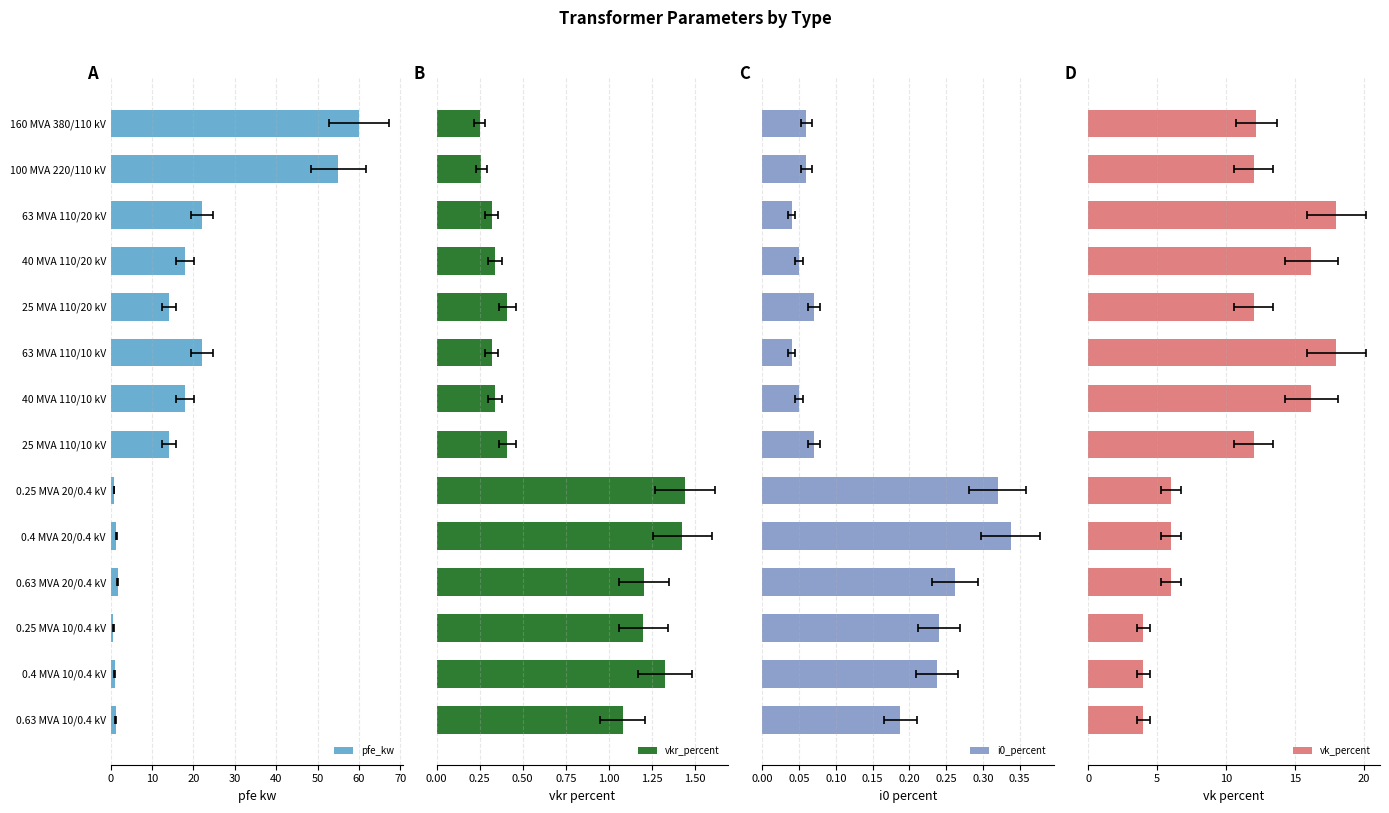

Is the value of pfe_kw at 100 MVA 220/110 kV greater than the value of i0_percent at 40 MVA 110/10 kV?

Yes